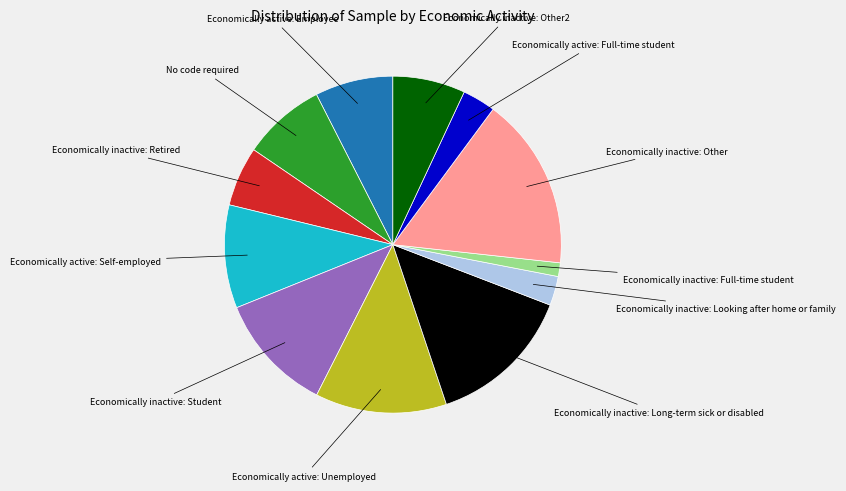

Is there a majority slice in this chart?

No